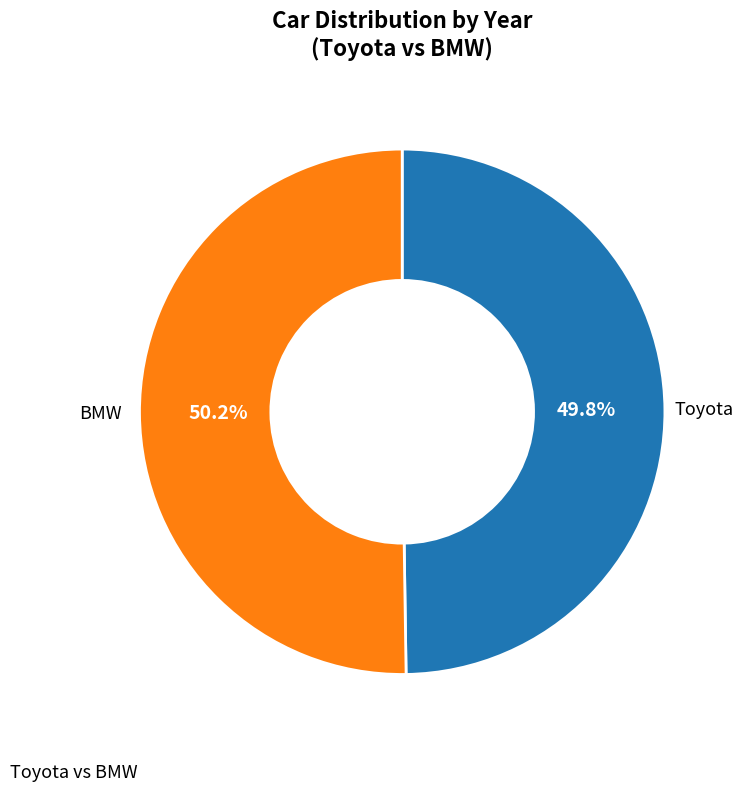

Is there any slice that represents more than half of the pie?

Yes